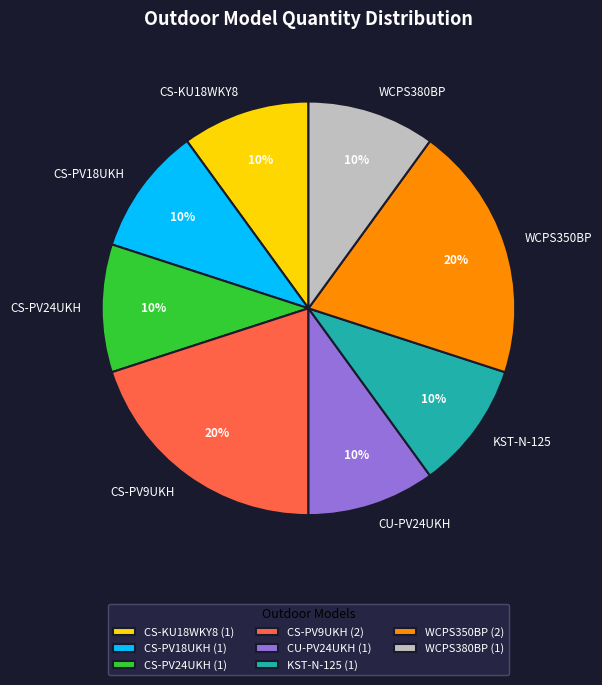

To the nearest percent, what is the difference between the largest and smallest slice percentages?

10%